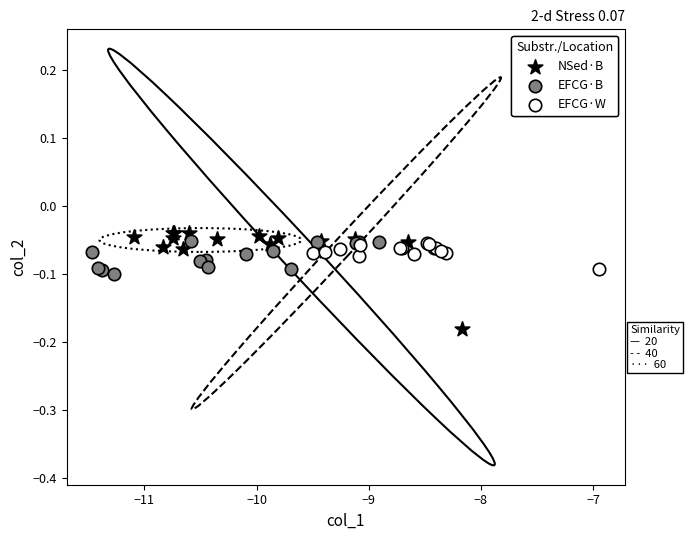

Which series reaches the minimum Y coordinate?

NSed·B